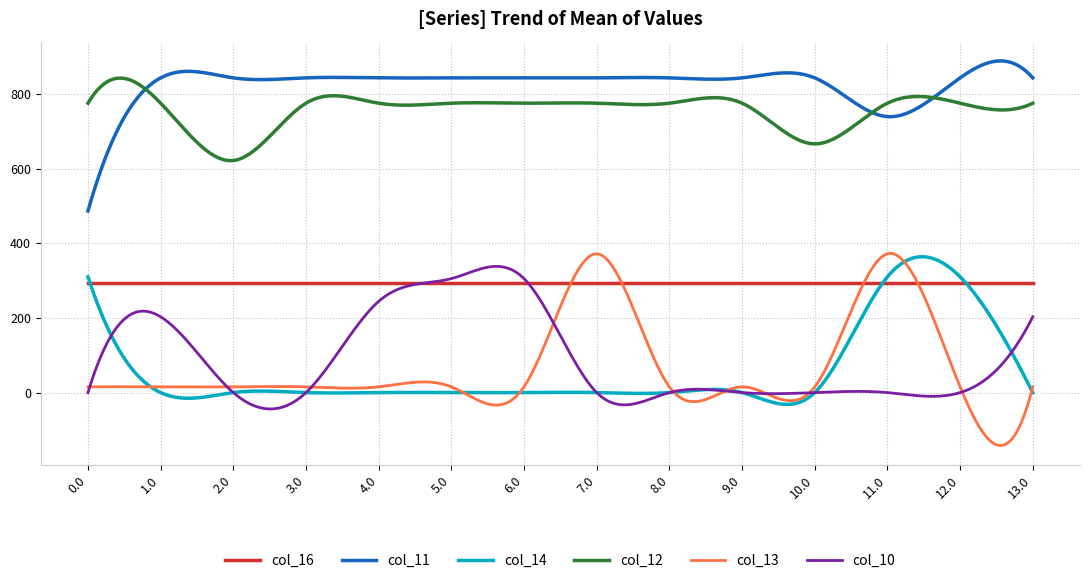

Which series has the widest spread of values?

col_13